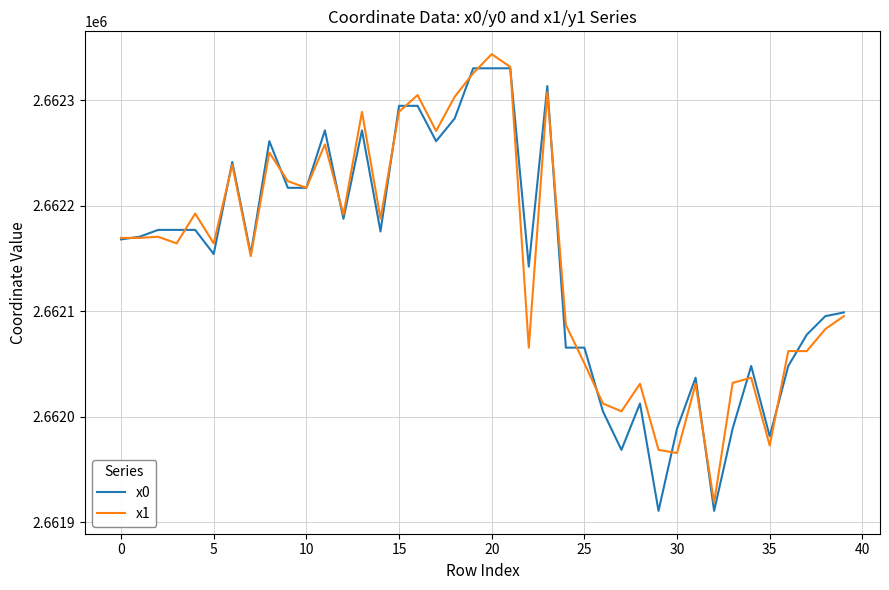

What is the smallest value displayed?

2661910.8